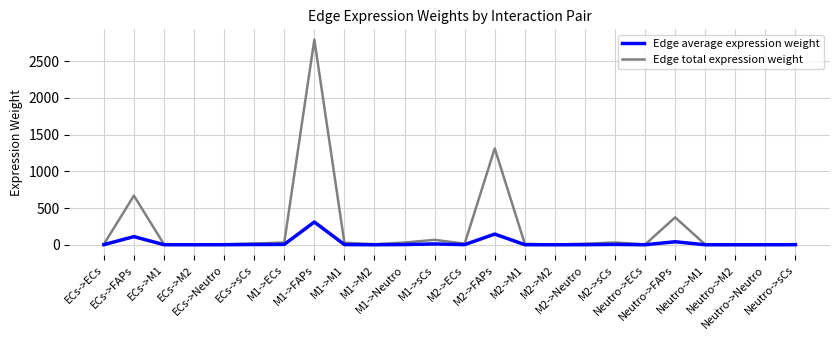

Which series has the largest total across all categories?

Edge total expression weight